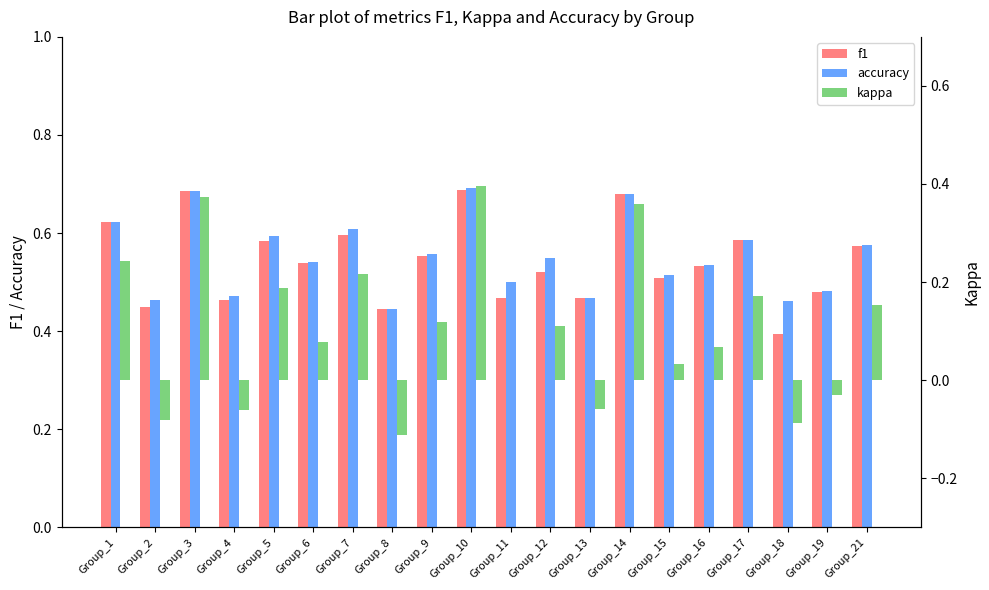

At Group_4, list the series in order from smallest to largest.

kappa, f1, accuracy